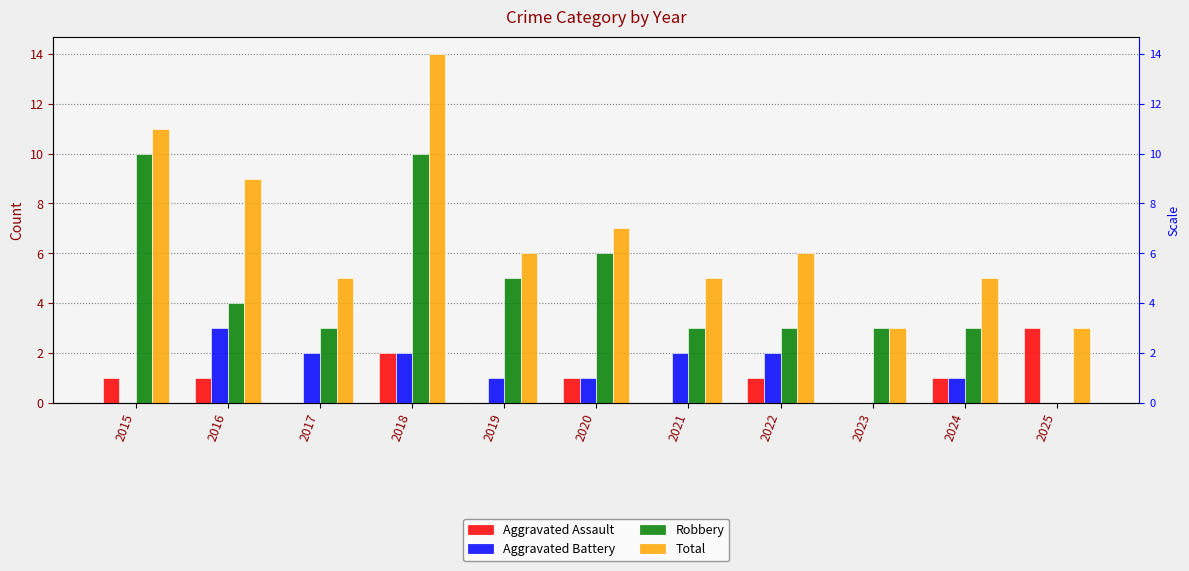

Rank the series by their maximum value, from lowest to highest.

Aggravated Assault, Aggravated Battery, Robbery, Total